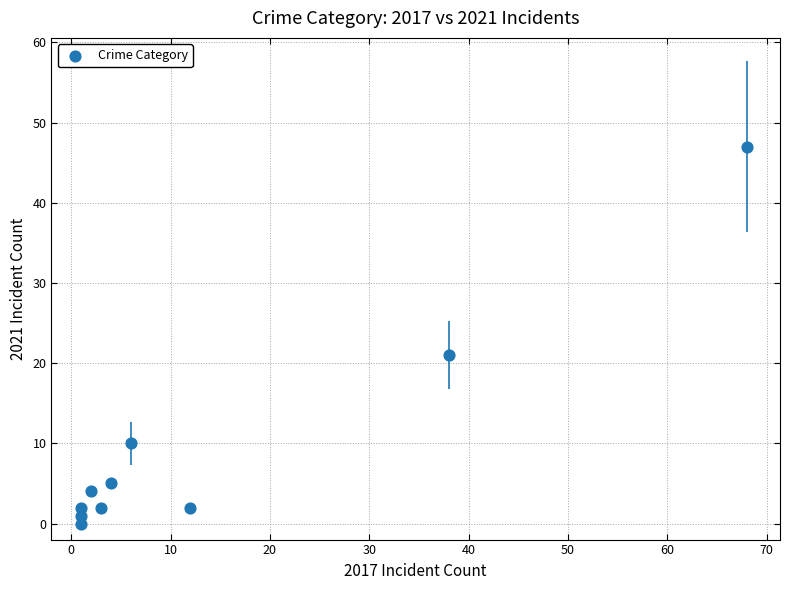

What Y value in the scatter plot is closest to 23?

21